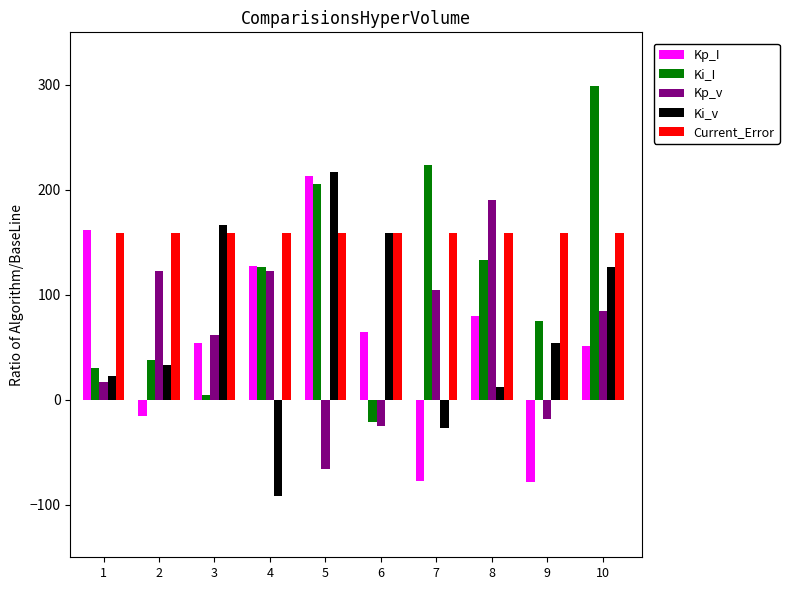

Count the number of data series in this chart.

5